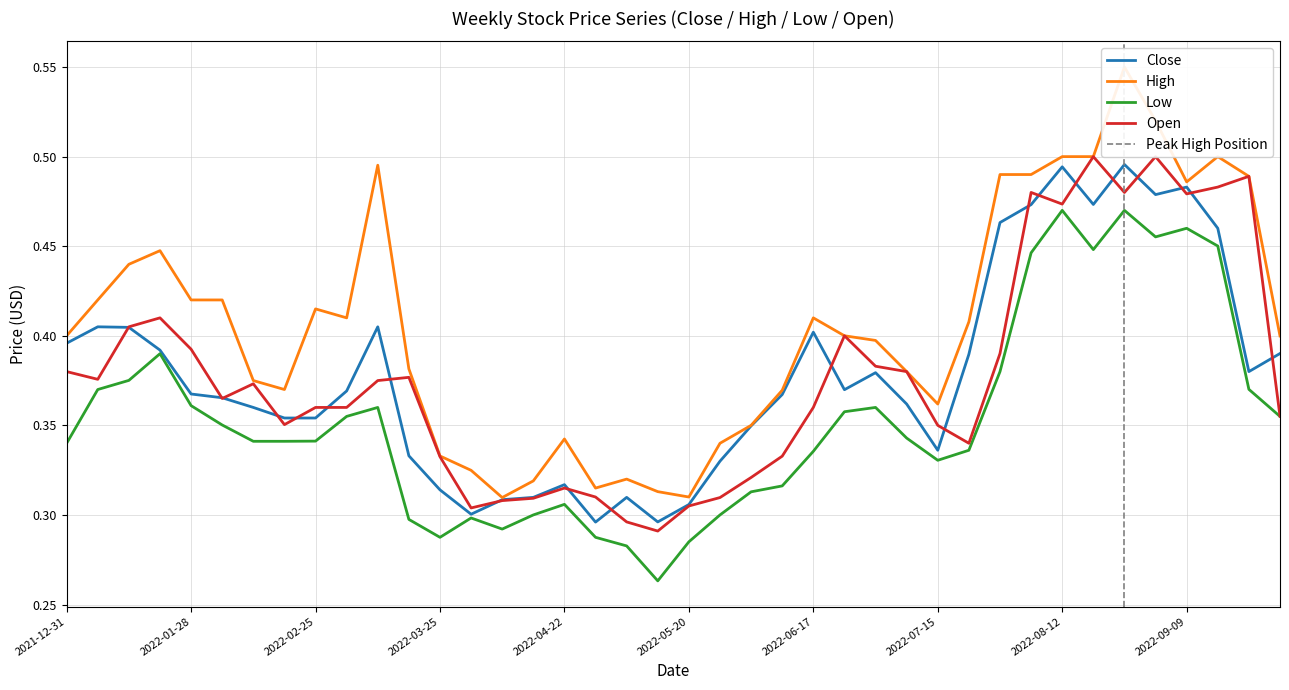

The value of Close at 2022-02-04 is 0.4. True or false?

True